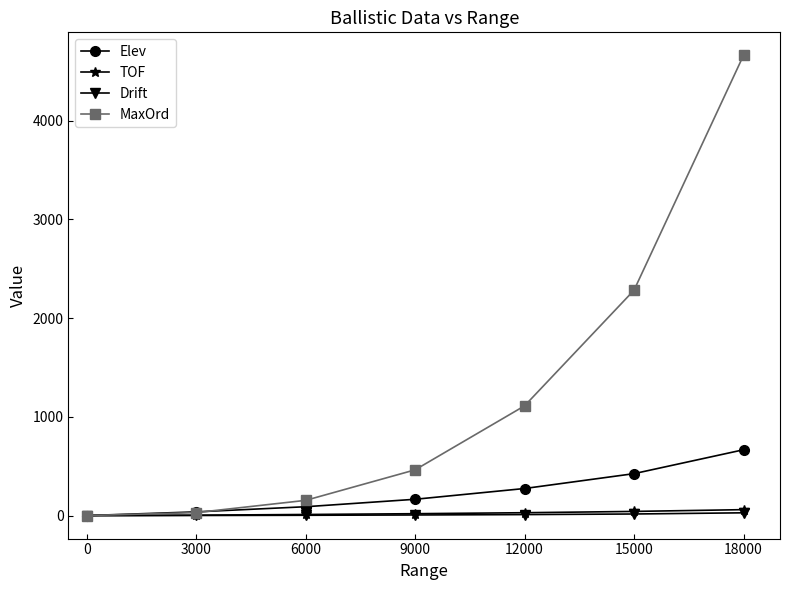

Read the Elev value at 9000.

165.0